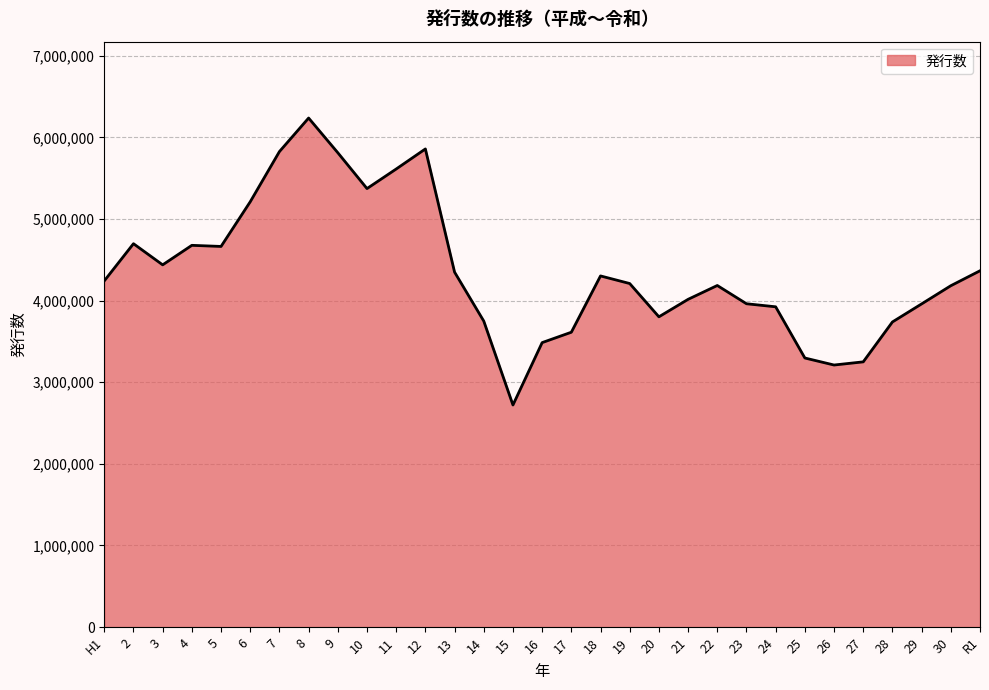

Where is the first local maximum?

2